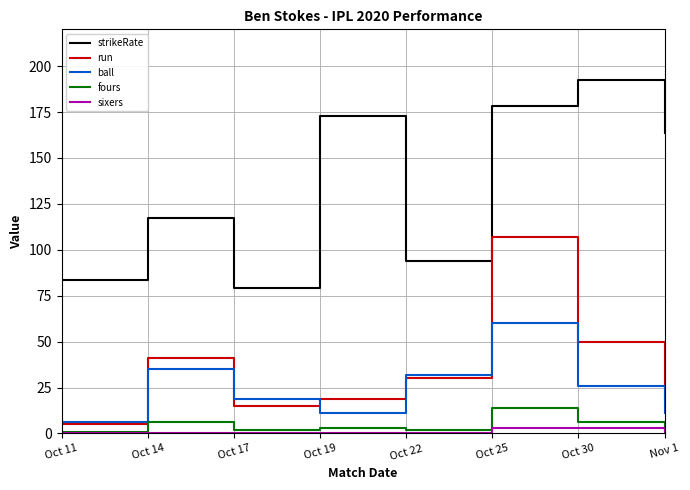

Rank the series by their maximum value, from lowest to highest.

sixers, fours, ball, run, strikeRate